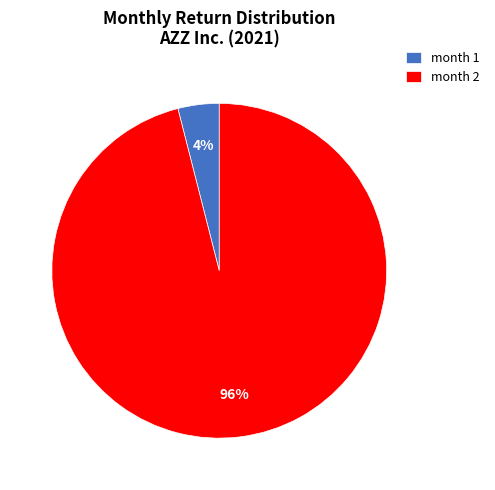

What is the largest slice in the pie chart?

month 2